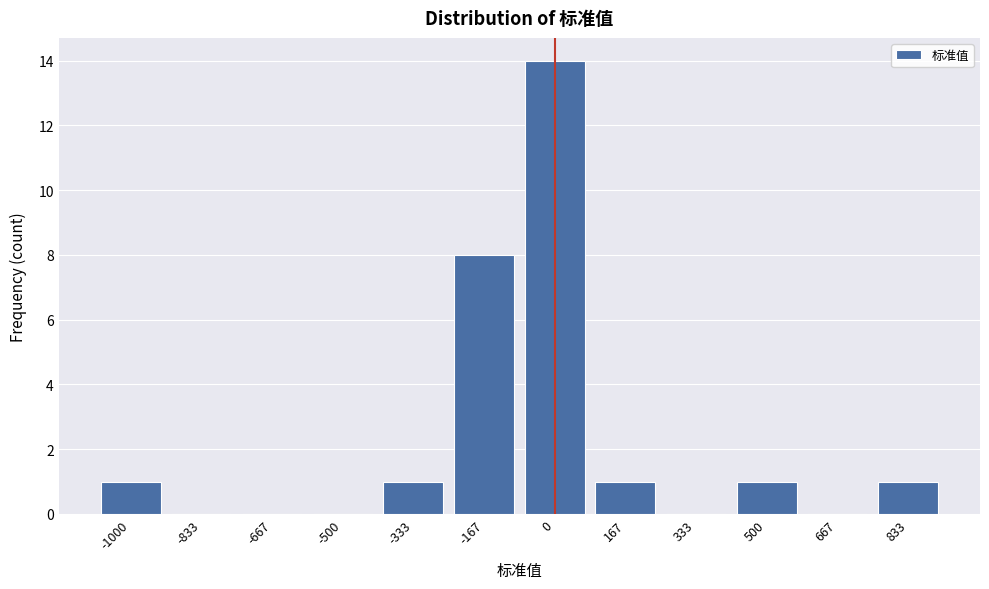

Reading left to right, extract all data points from this chart.

-1000=1	-833=0	-667=0	-500=0	-333=1	-167=8	0=14	167=1	333=0	500=1	667=0	833=1